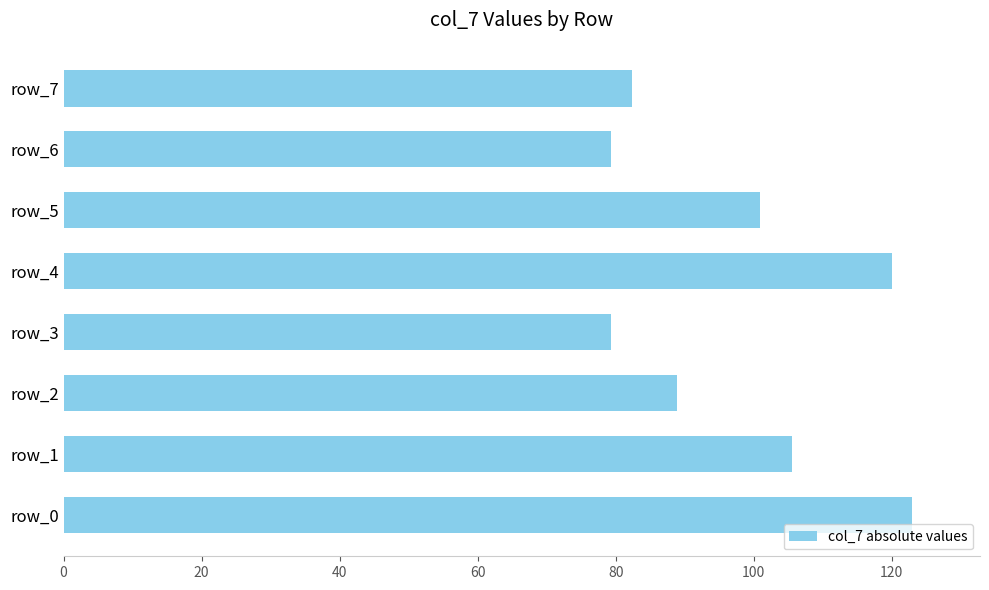

What is the minimum value shown in the chart?

79.3